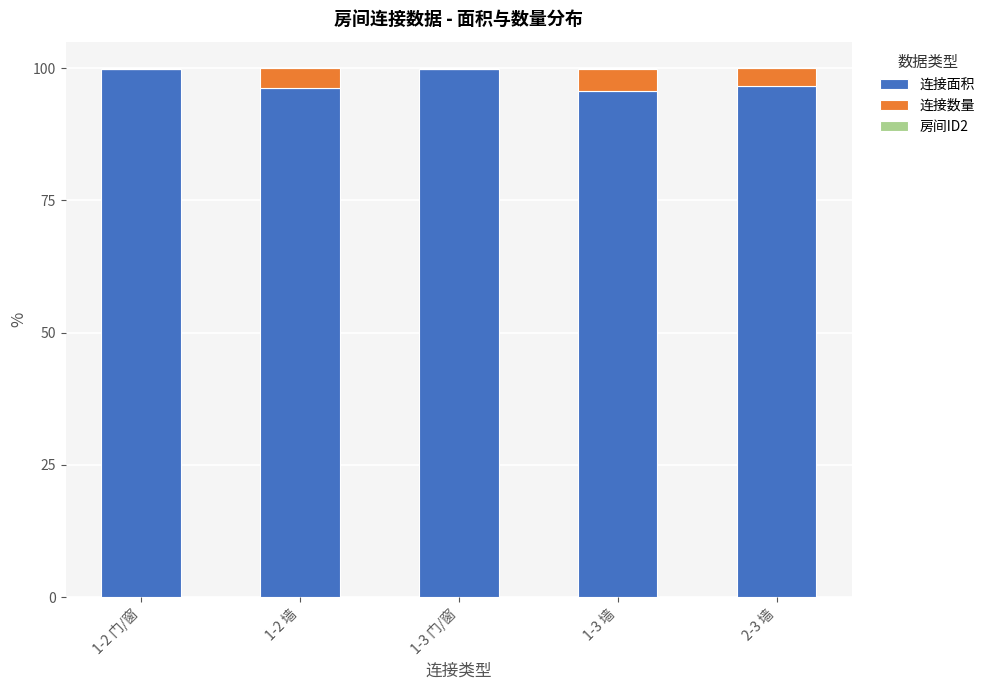

What is the maximum value for 连接面积?

99.9